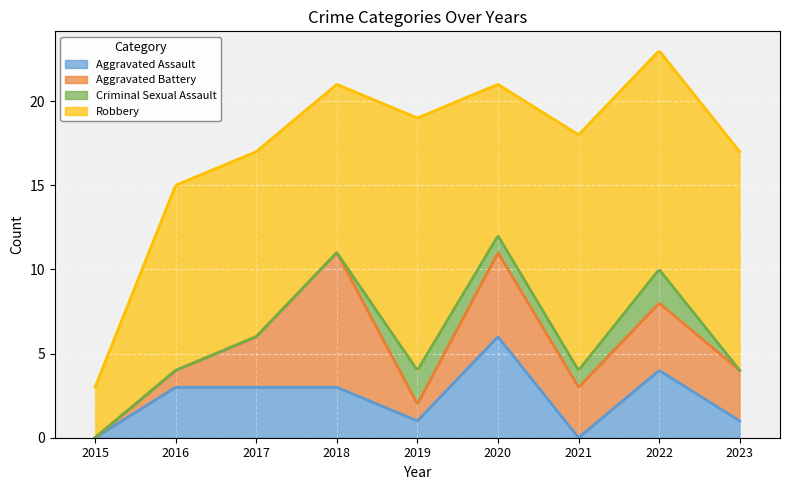

Which category has the highest value in the Aggravated Battery series?

2018